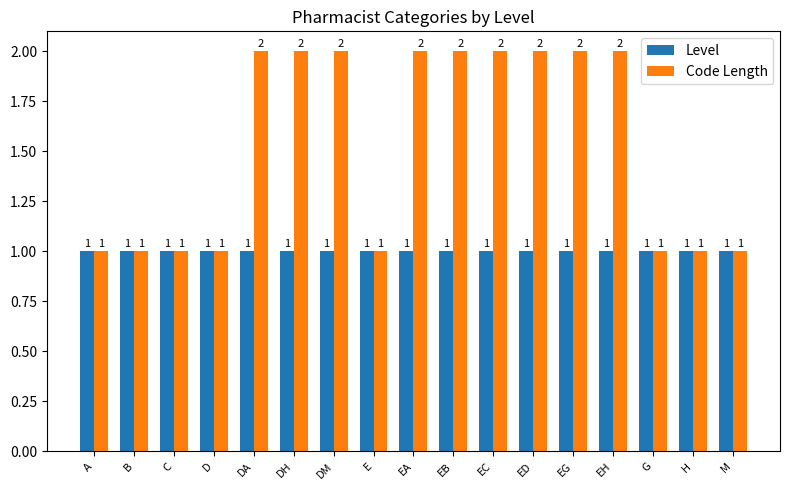

Which series has the largest range (max minus min)?

Code Length